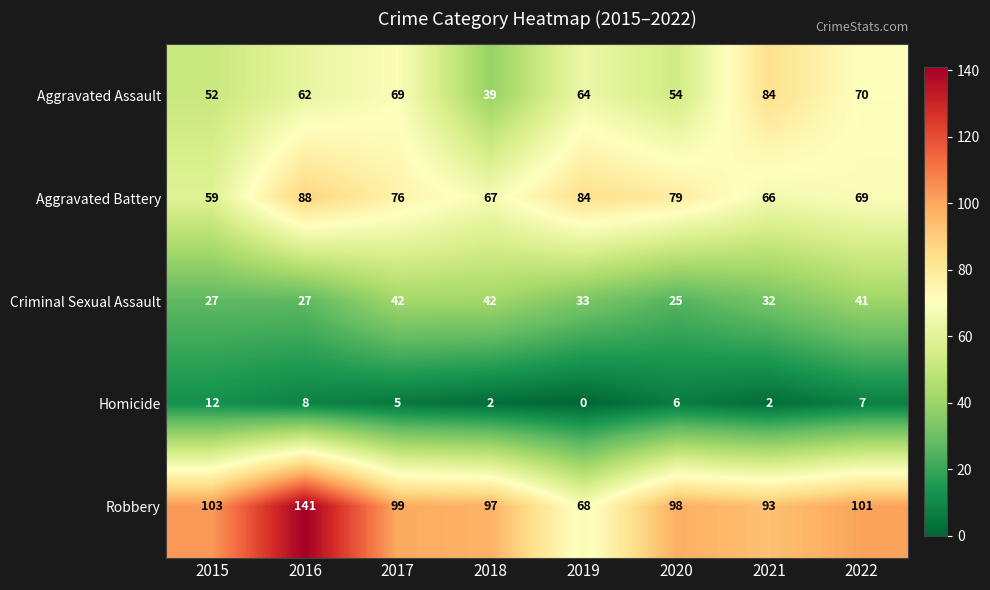

At which category is the sum across all series the highest?

2016